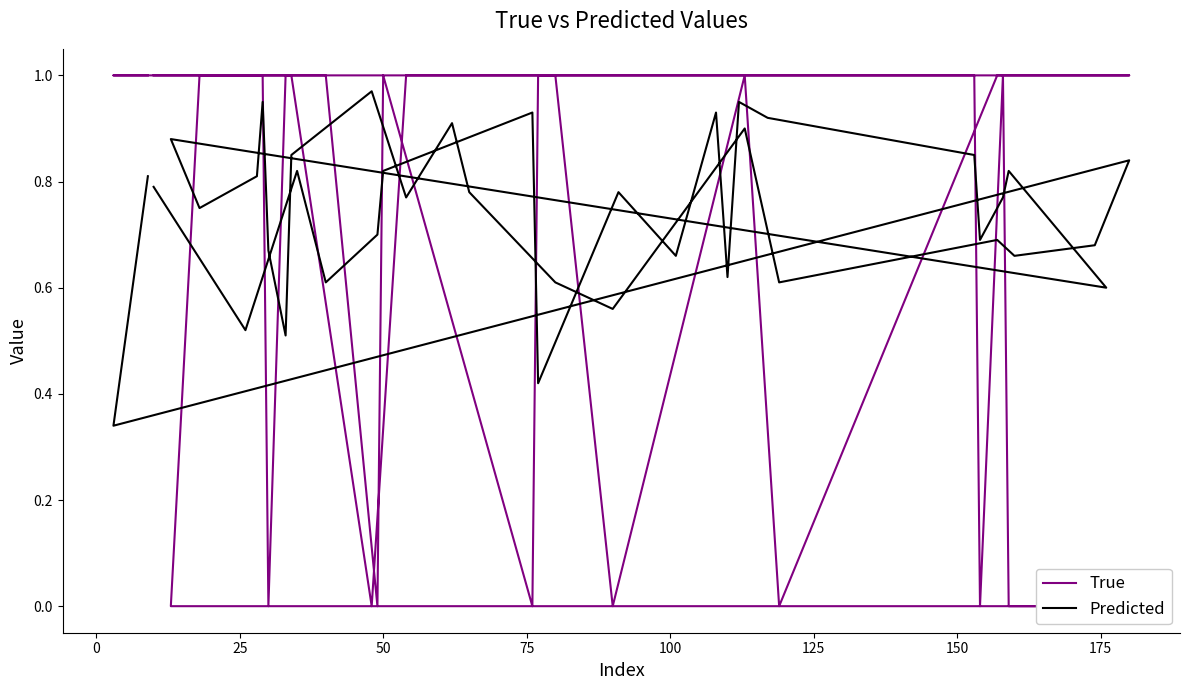

How many intersections are there between True and Predicted?

16